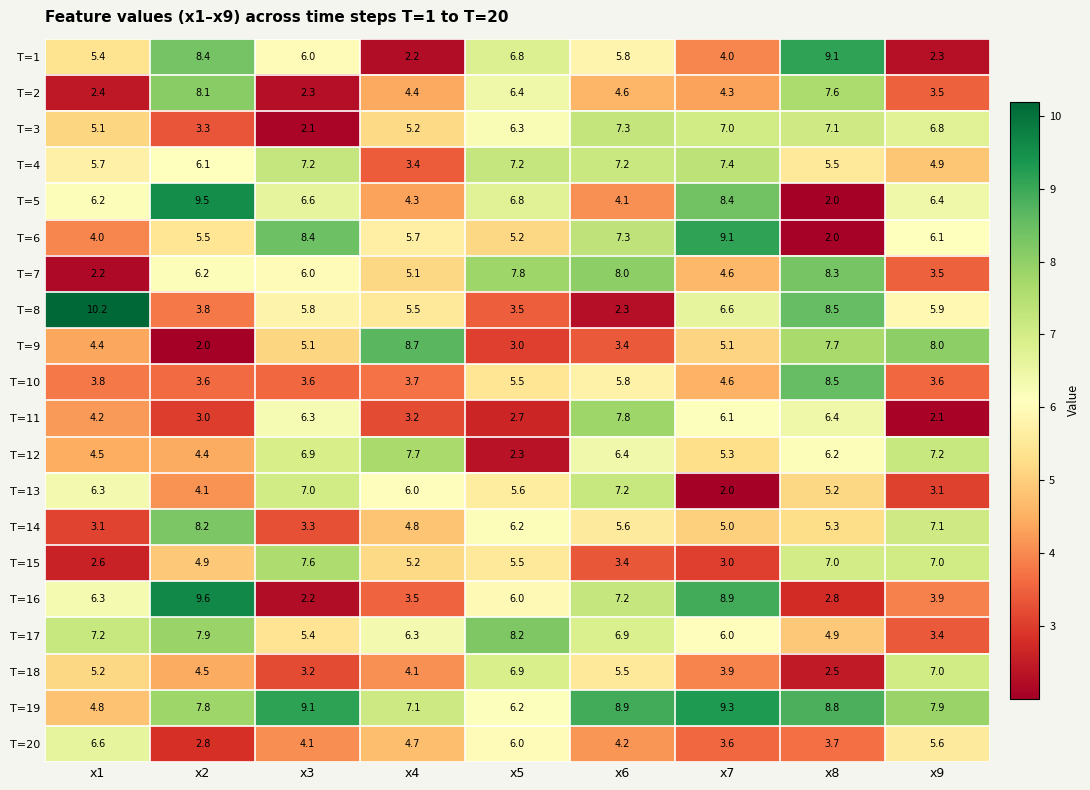

Which series has the largest range (max minus min)?

T=8